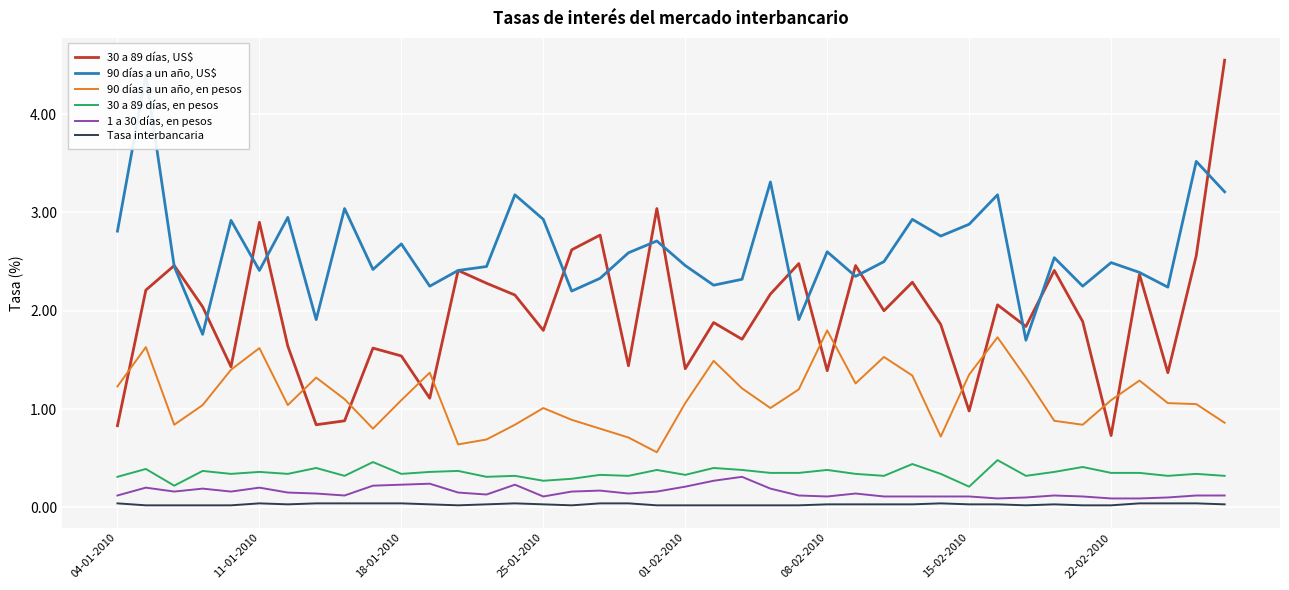

What is the value of the 1 a 30 días, en pesos point at the 31st from the left?

0.1